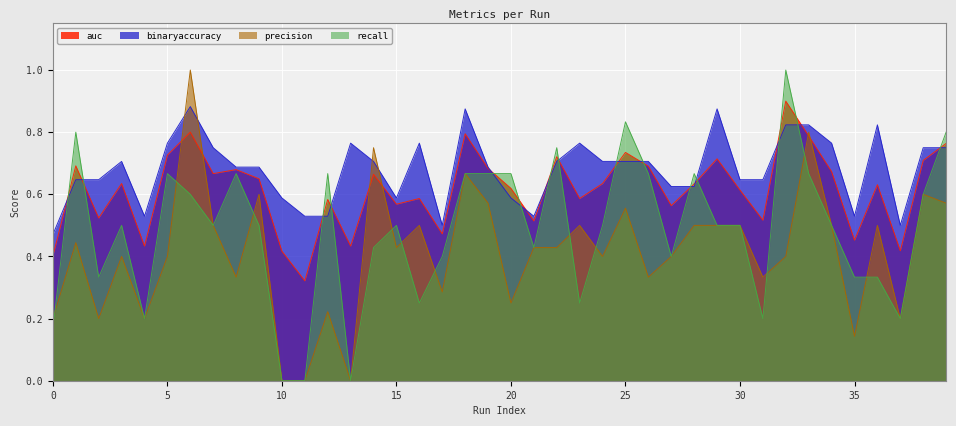

How many intersections are there between recall and auc?

15